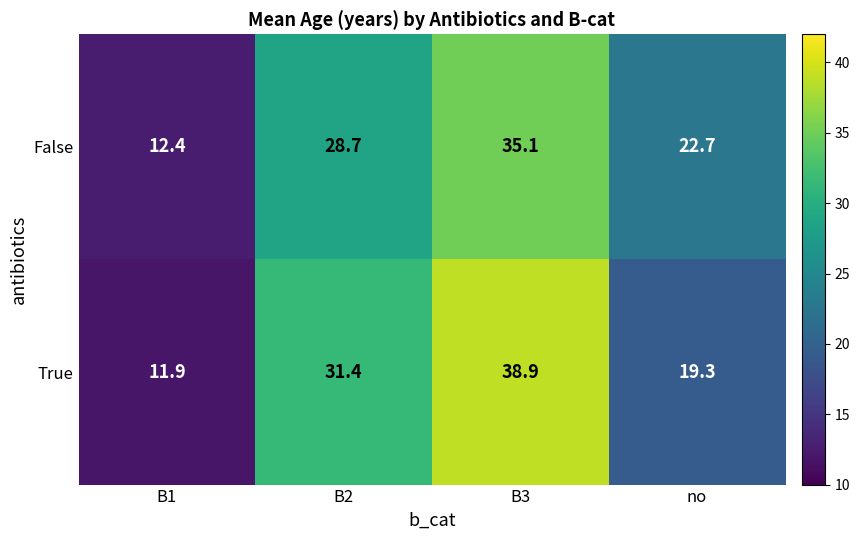

What is the average value of the True series?

25.4